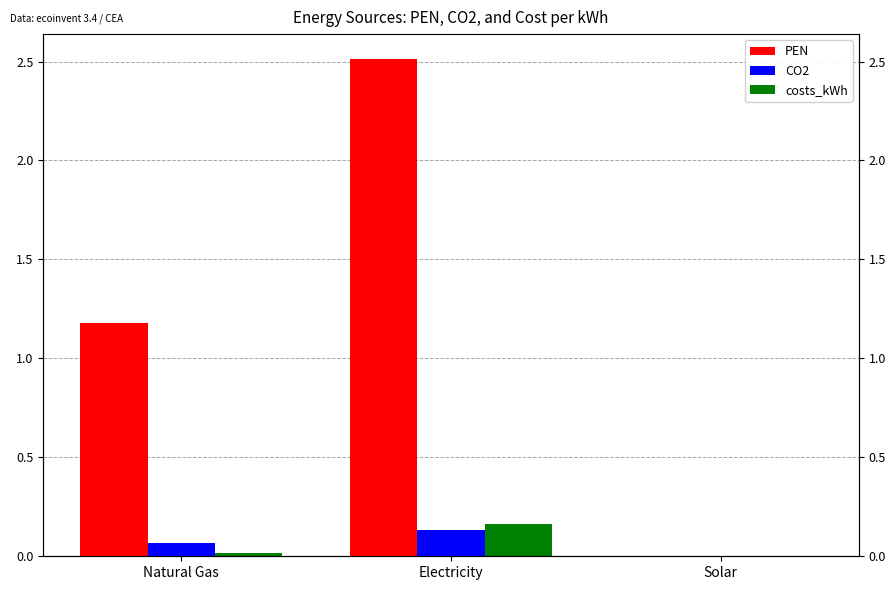

Is it true that CO2 equals 0.1 at Natural Gas?

False